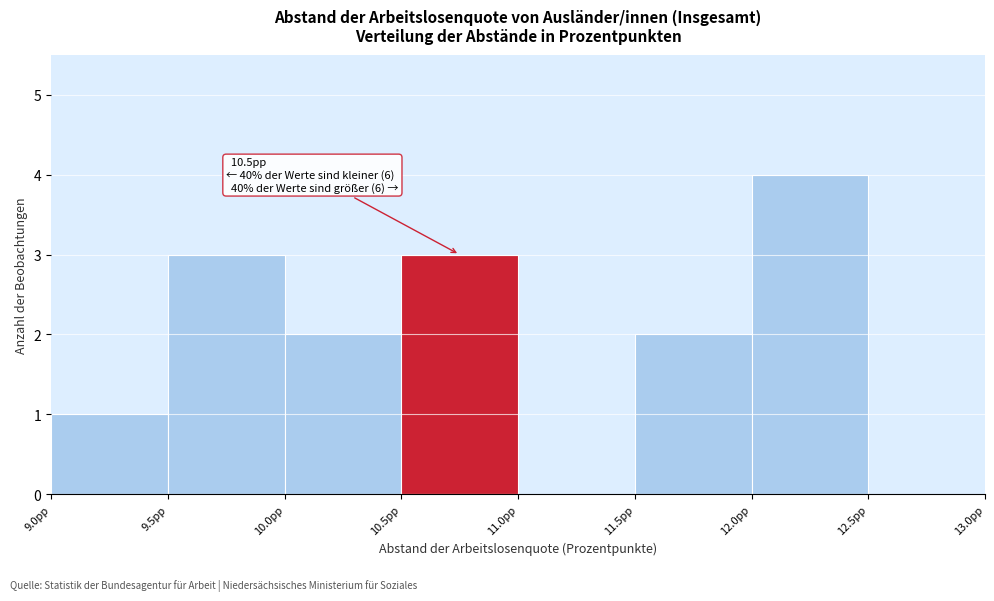

Over which range of the x-axis is the bar tallest?

12.0 to 12.5